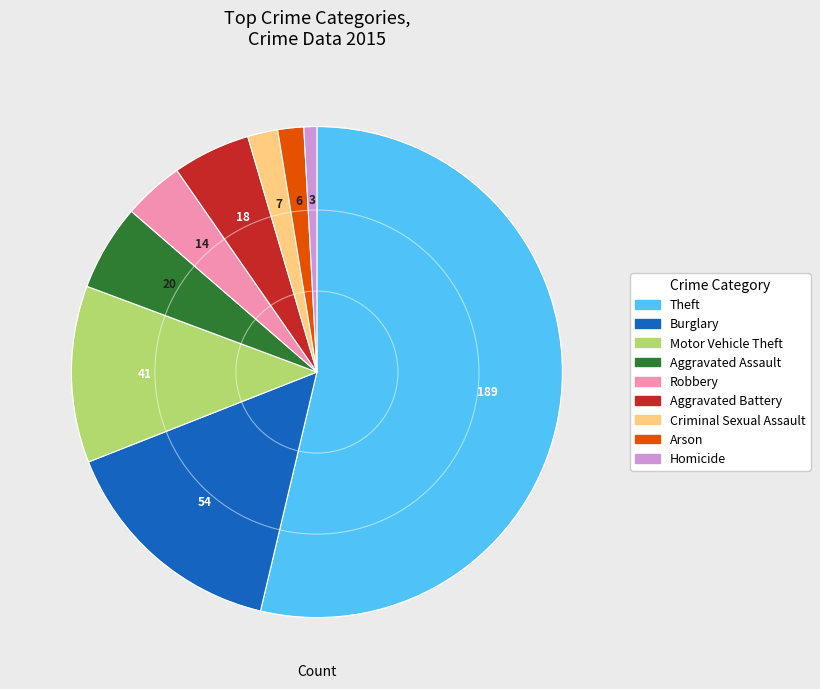

Is the sum of Theft and Motor Vehicle Theft greater than half?

Yes